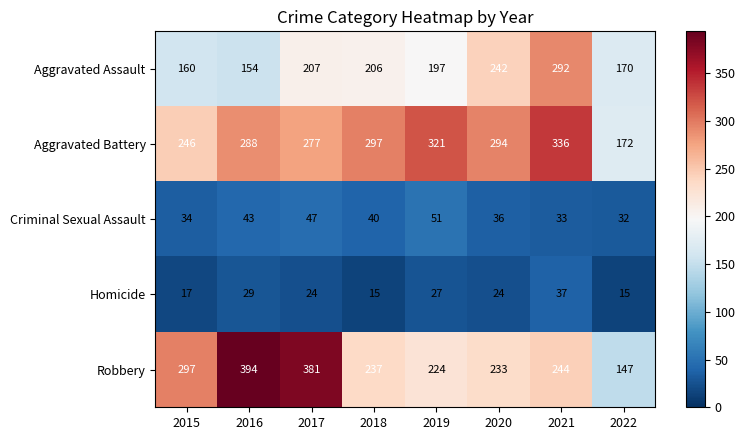

At 2020, list the series in order from largest to smallest.

Aggravated Battery, Aggravated Assault, Robbery, Criminal Sexual Assault, Homicide